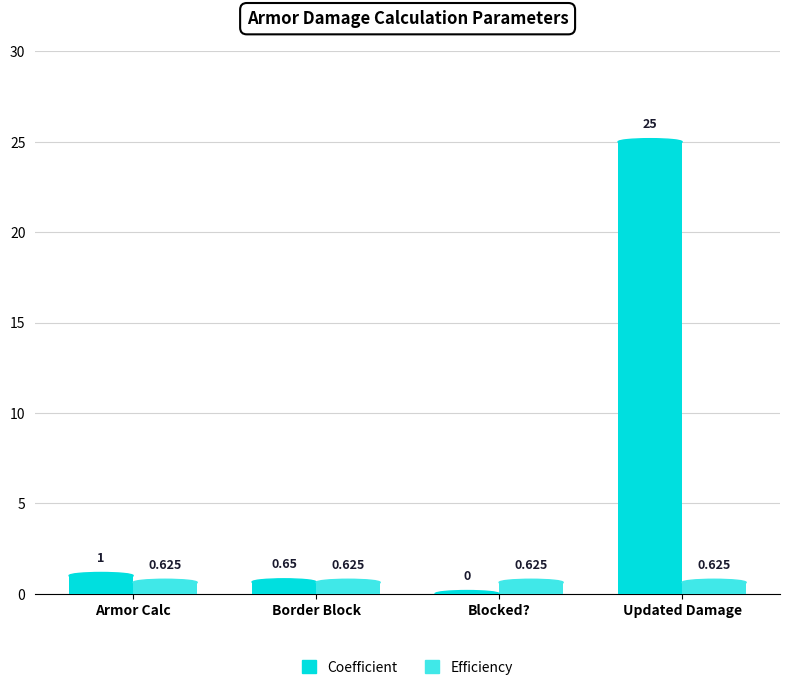

The Coefficient series shows 0.7 at Border Block. True or false?

True